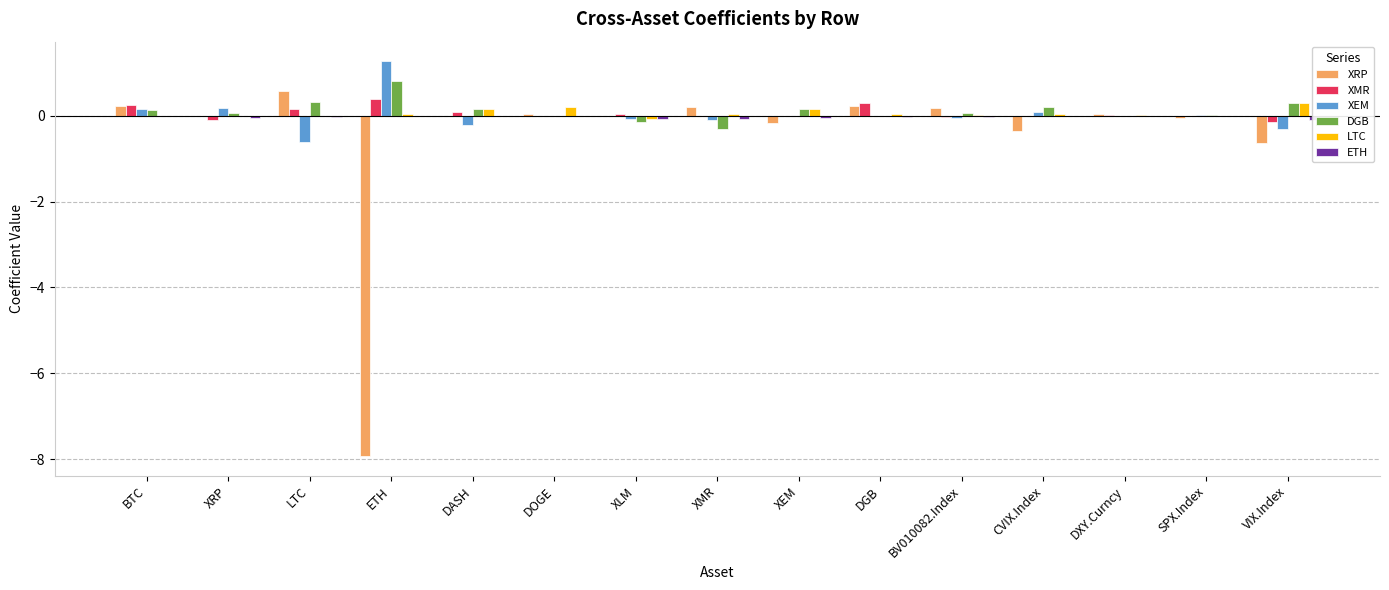

How many groups of bars are there?

15